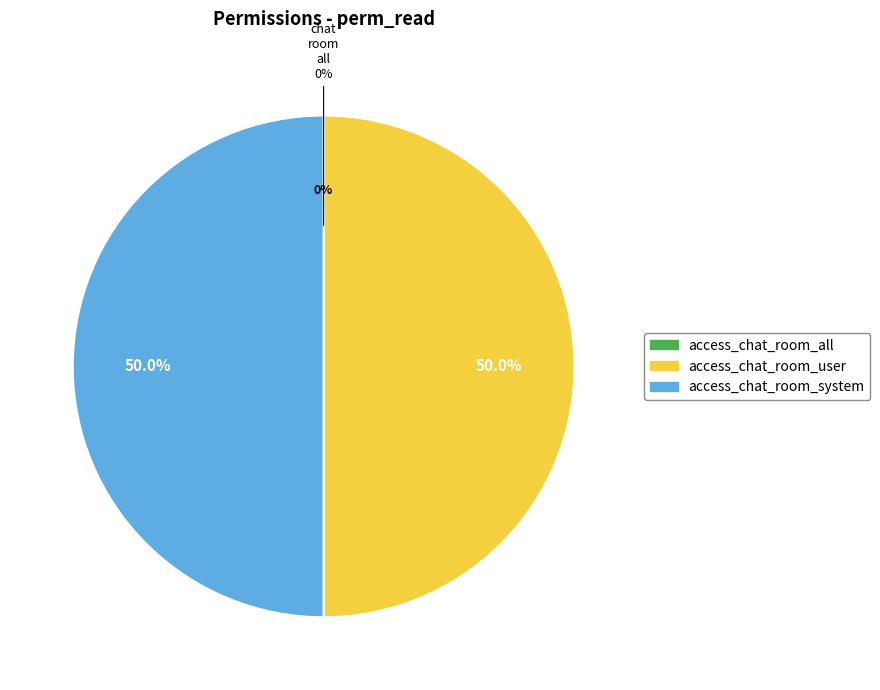

What percentage is the access_chat_room_system slice, to the nearest percent?

50%